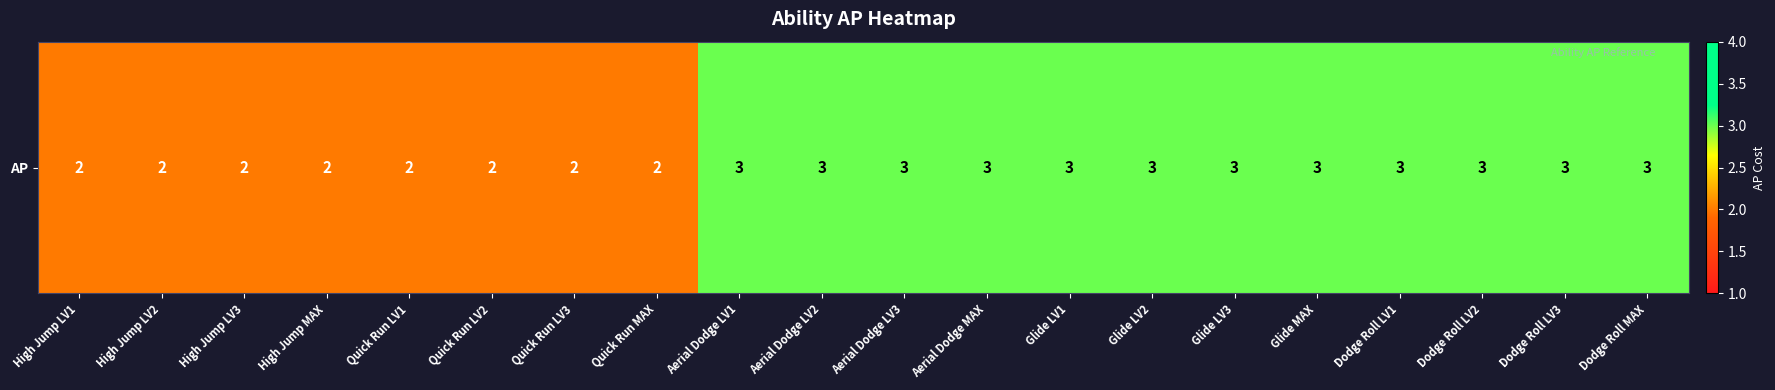

Which label corresponds to the smallest value in the chart?

High Jump LV1